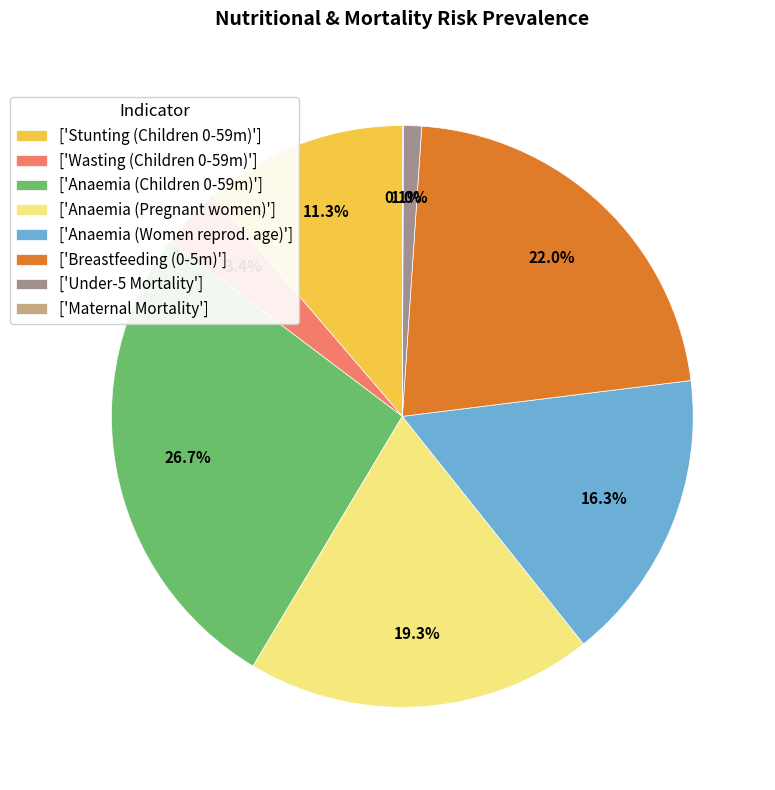

What portion of the pie excludes ['Breastfeeding (0-5m)']?

78.0%